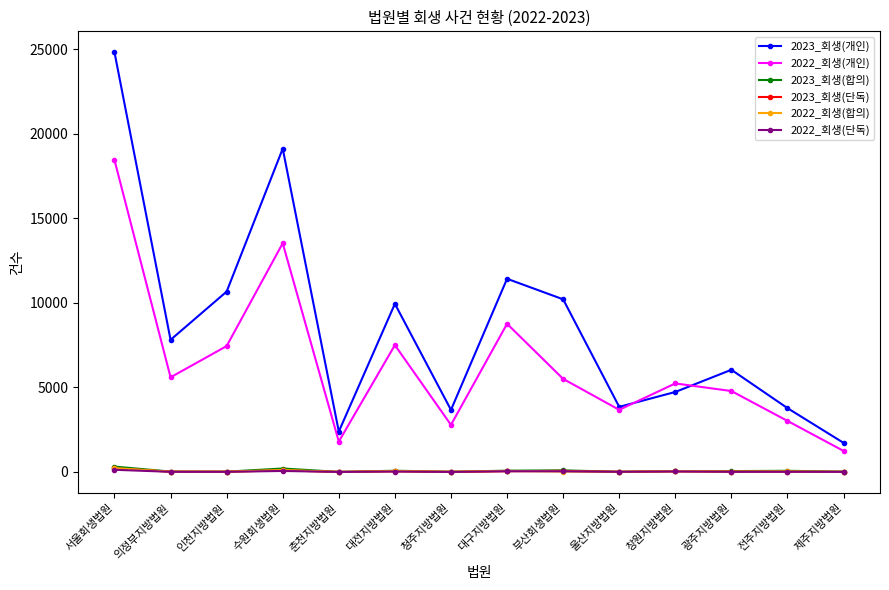

Count the number of data series in this chart.

6